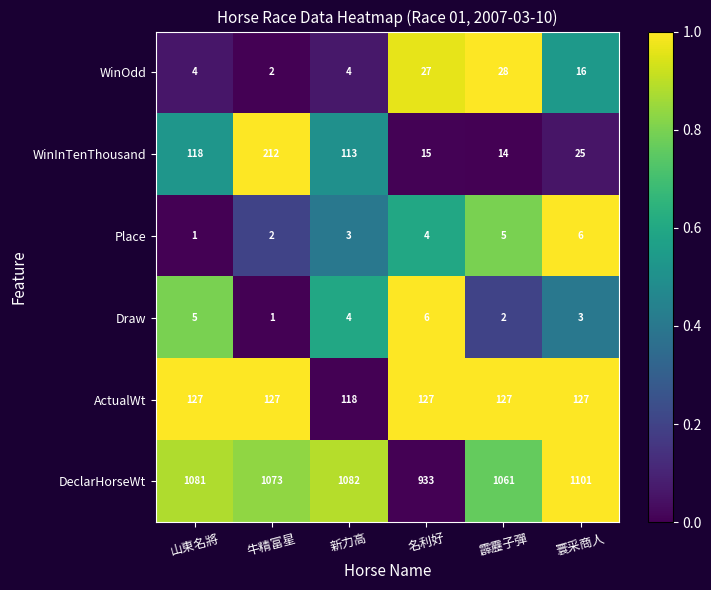

Rank the series at 霹靂子彈 from highest to lowest value.

DeclarHorseWt, ActualWt, WinOdd, WinInTenThousand, Place, Draw